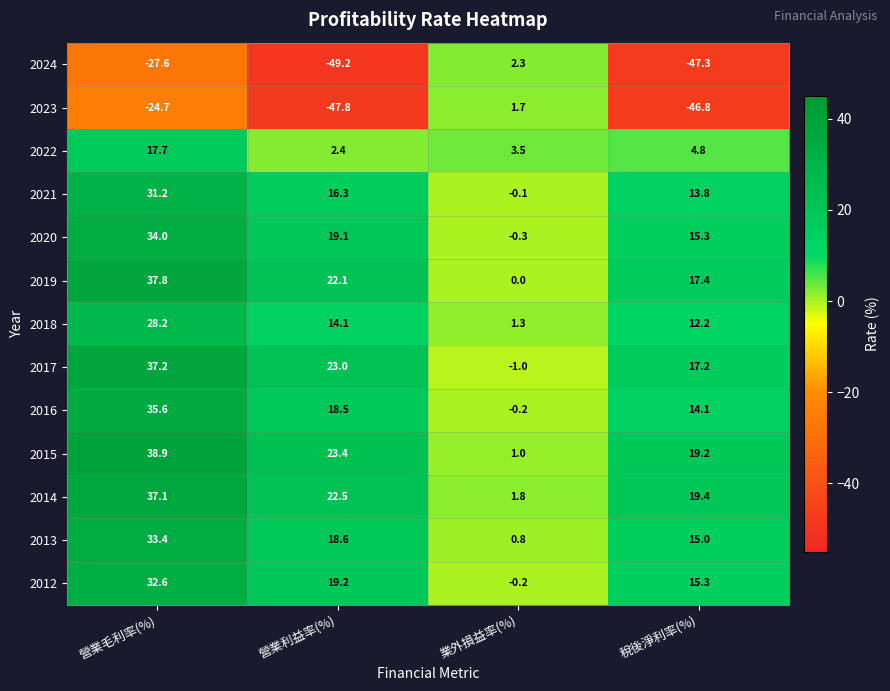

Count the number of categories in the chart.

4